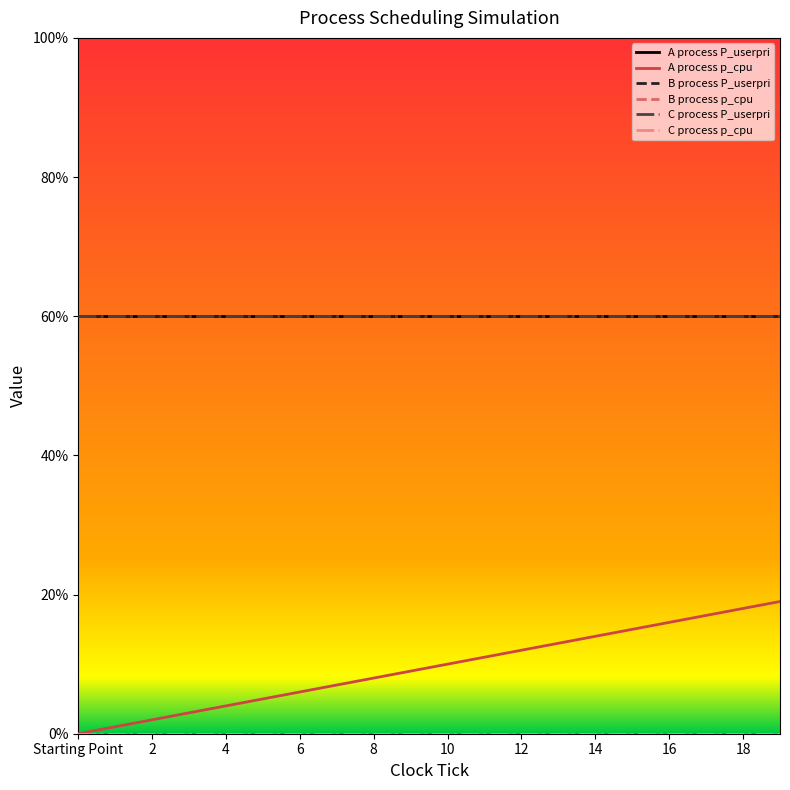

Is this an area chart (filled region under the line)?

No